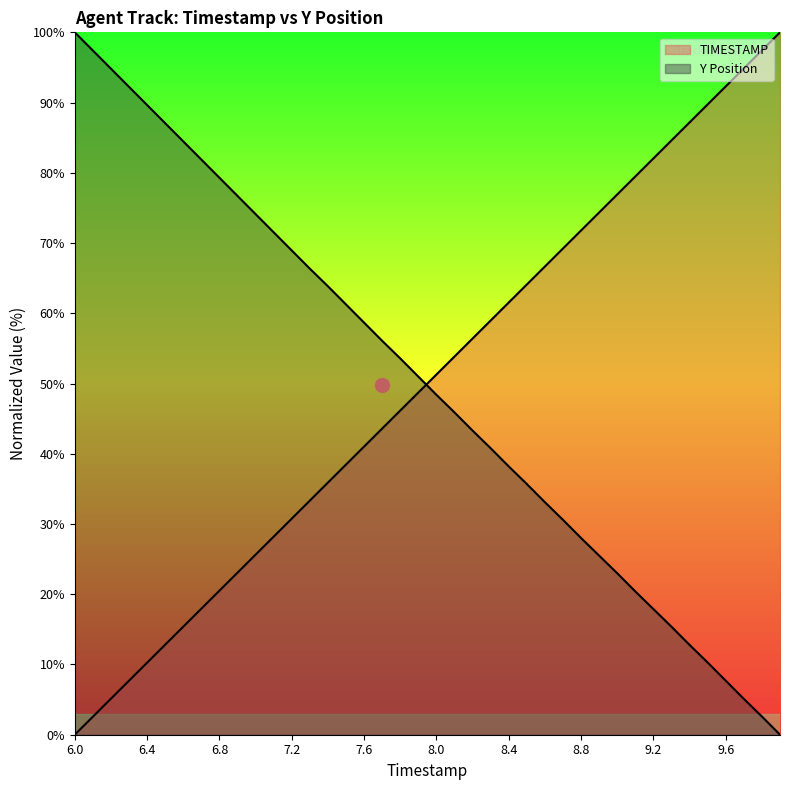

Between 8.1 and 8.8, which series saw the biggest shift?

TIMESTAMP